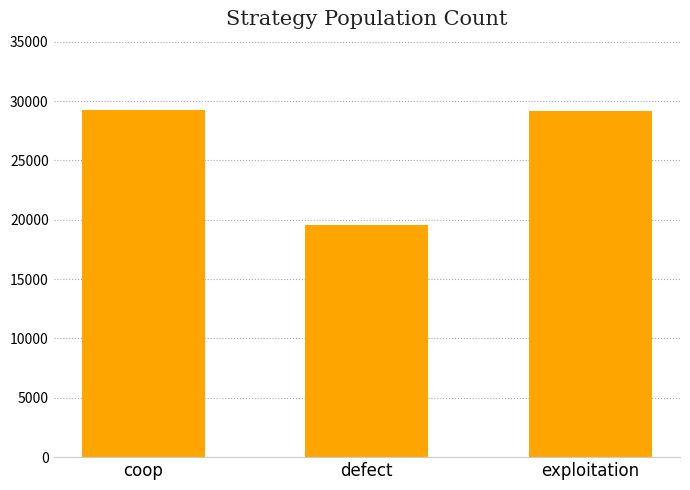

Count the number of categories in the chart.

3